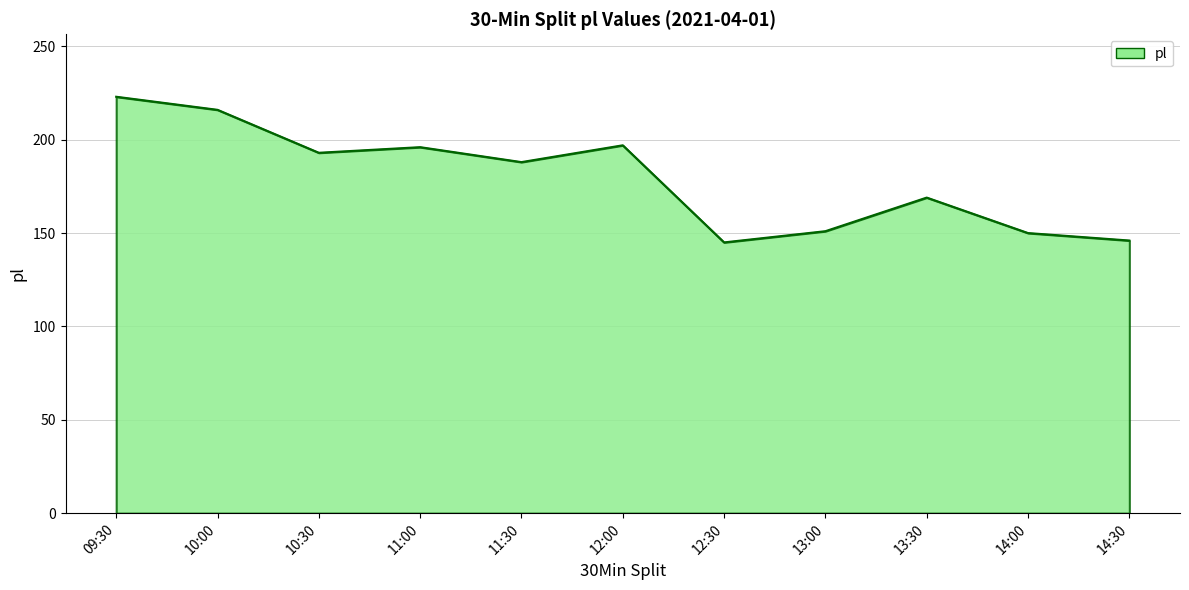

True or false: there are more than 2 points higher than both neighbors.

True